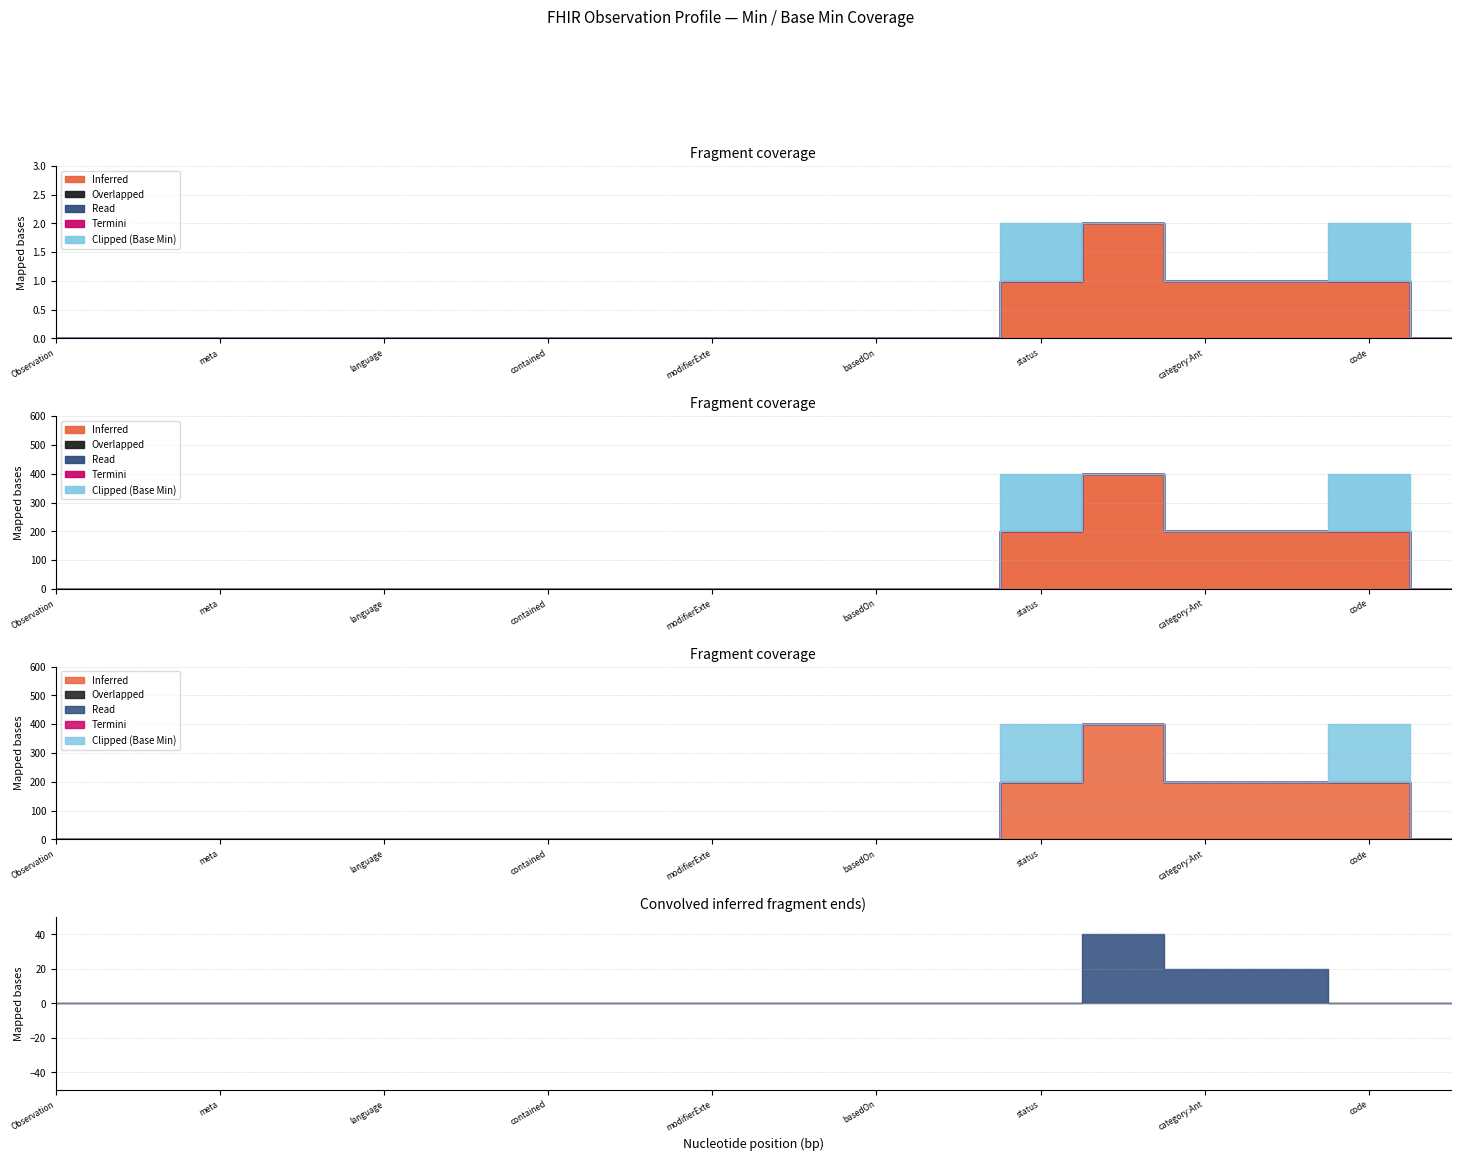

List the series in order of their peak value, lowest first.

Overlapped, Read, Termini, Clipped (Base Min), Inferred